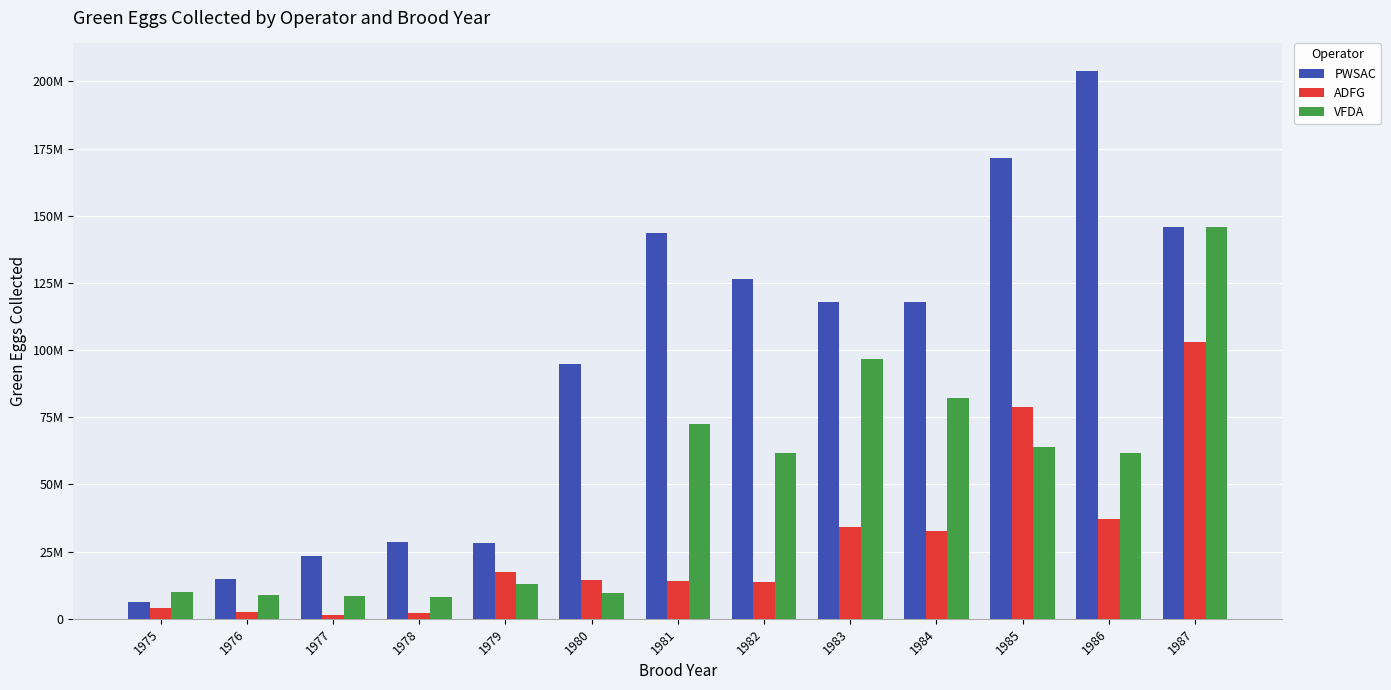

The value of VFDA at 1980 is 9700000. True or false?

True